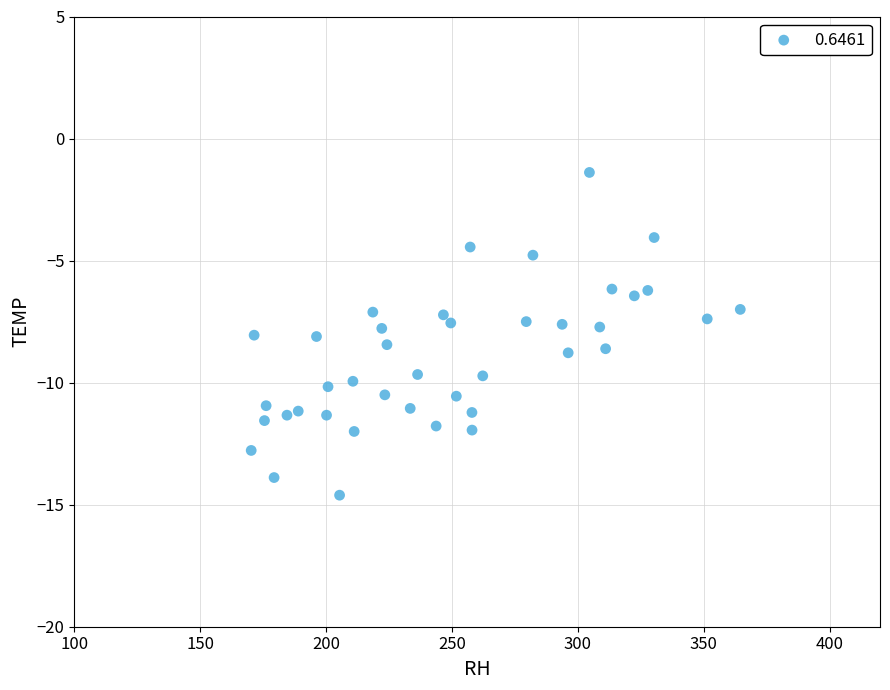

What is the range of X values (max minus min)?

194.2